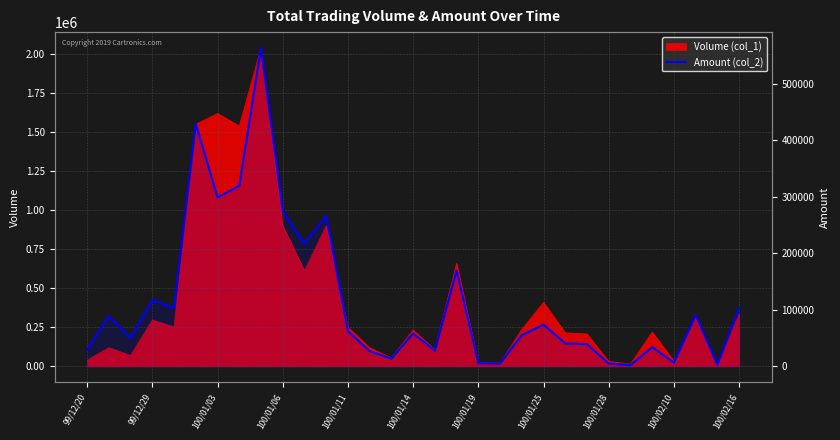

What is the value of the 15th point from the left?

13700